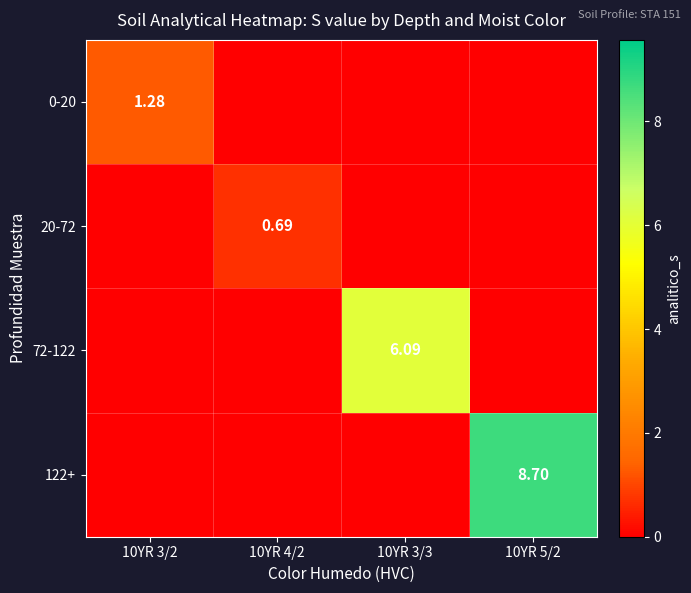

Which series has the widest spread of values?

122+